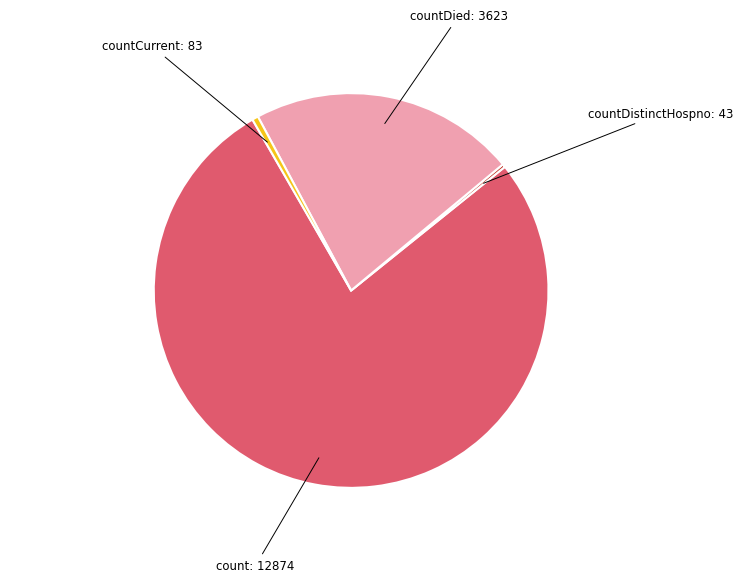

Which slice is the largest?

count